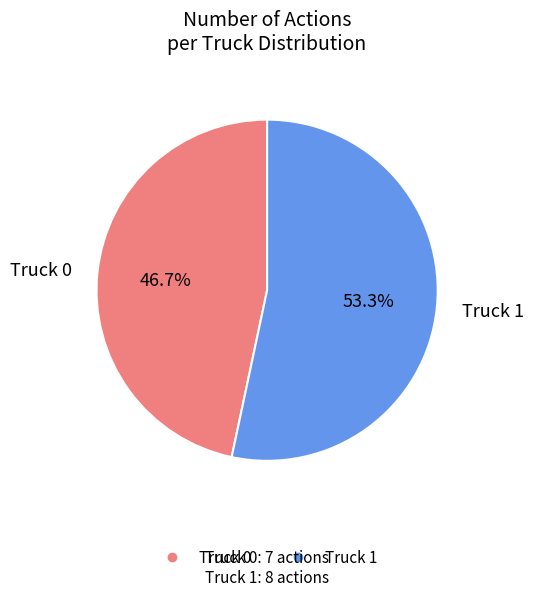

Approximately how many times larger is the value at Truck 1 compared to Truck 0?

1.1